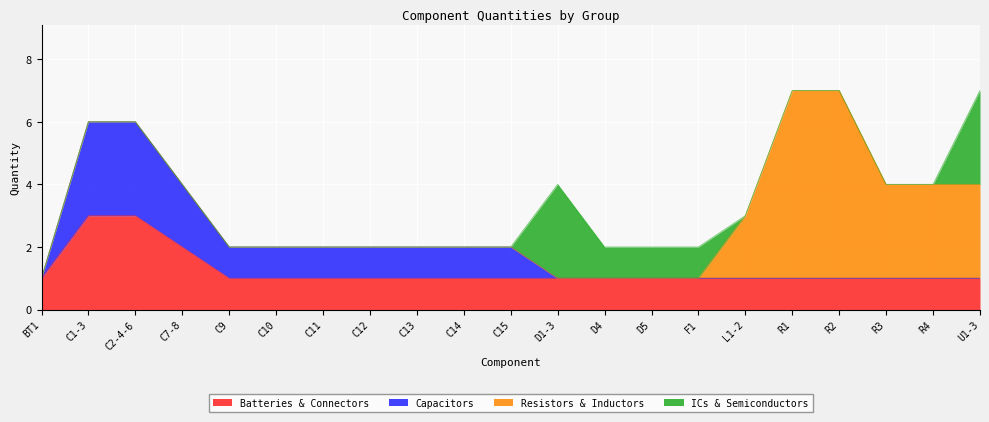

True or false: Capacitors and Batteries & Connectors cross at least once.

False